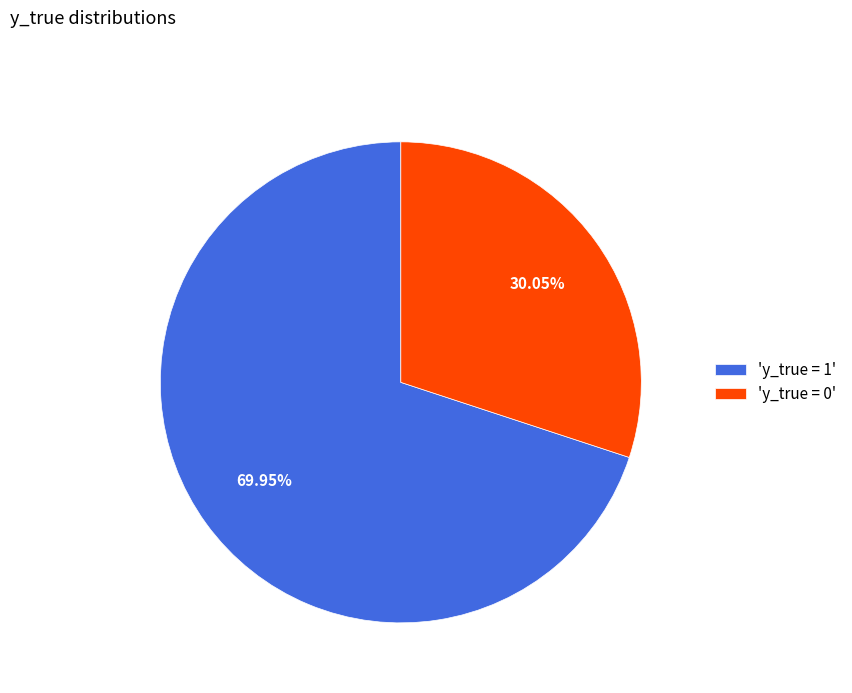

Is 'y_true = 1' the majority of the pie?

Yes